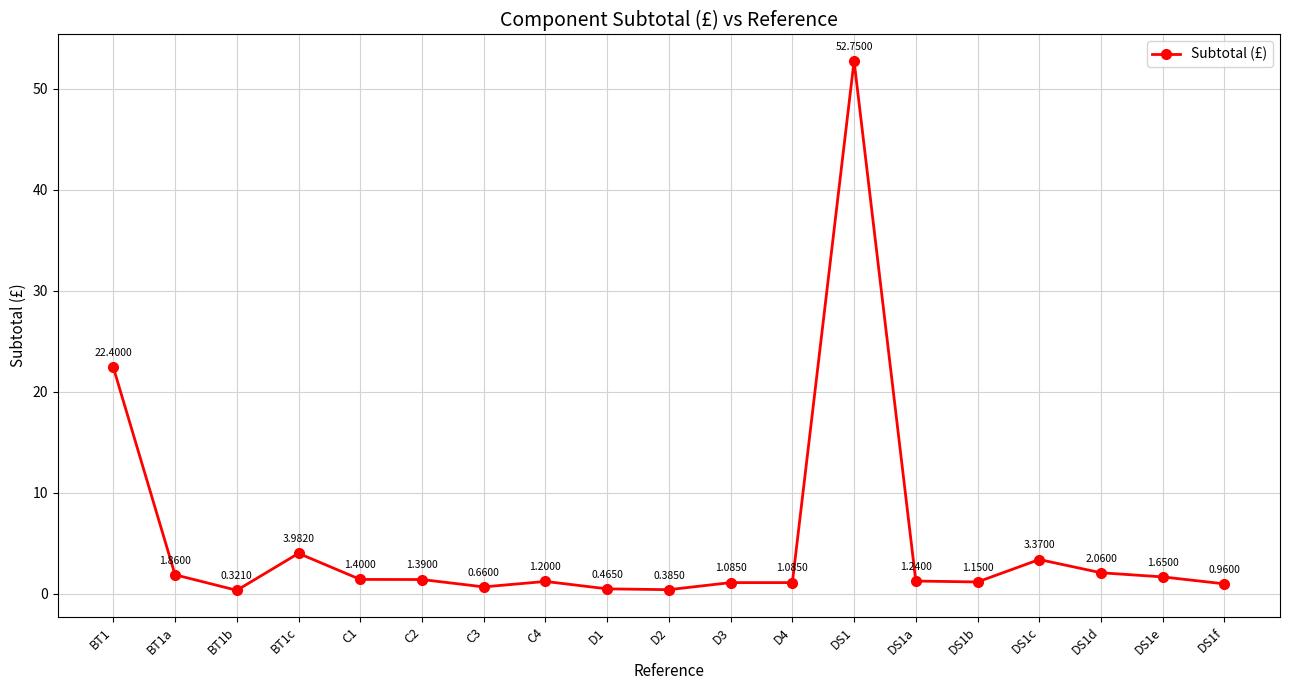

The chart shows a value of 52.8 at DS1. True or false?

True